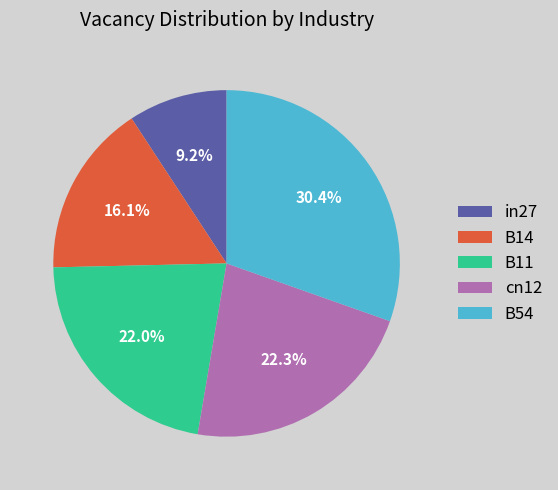

To the nearest percent, what percentage of the pie is B54?

30%